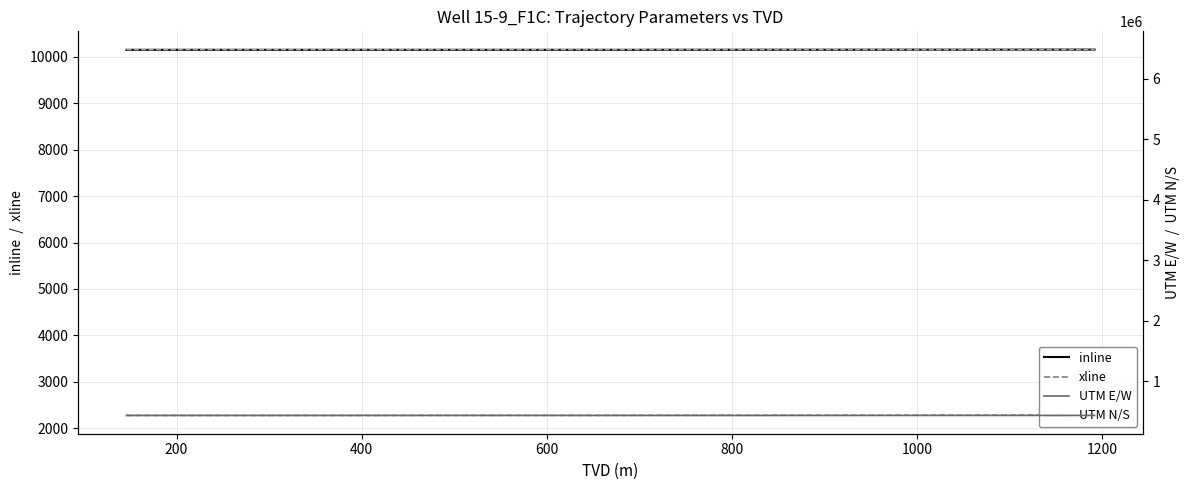

What is the lowest value of the inline series?

10151